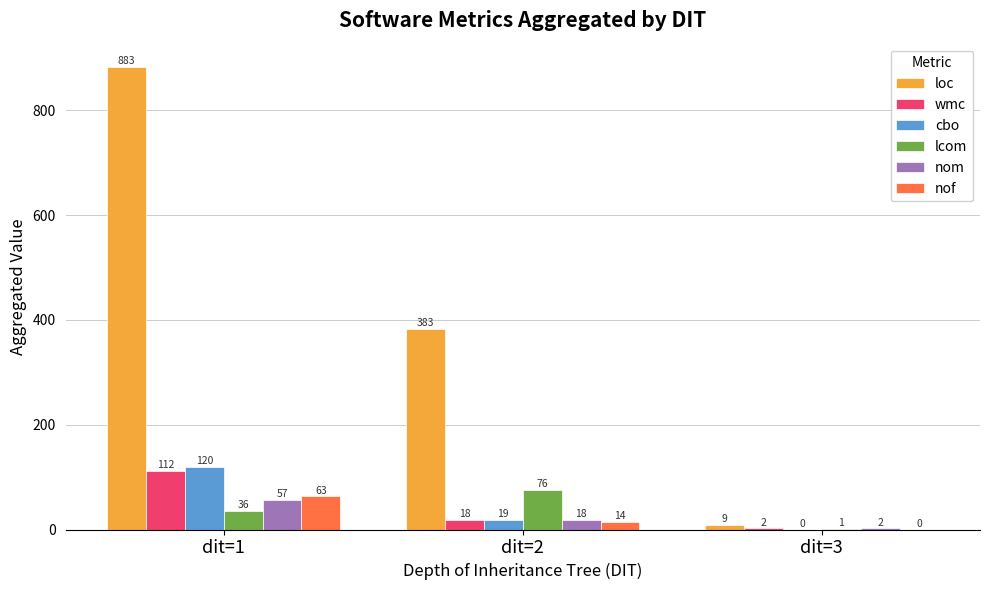

How many distinct data groups are displayed?

6